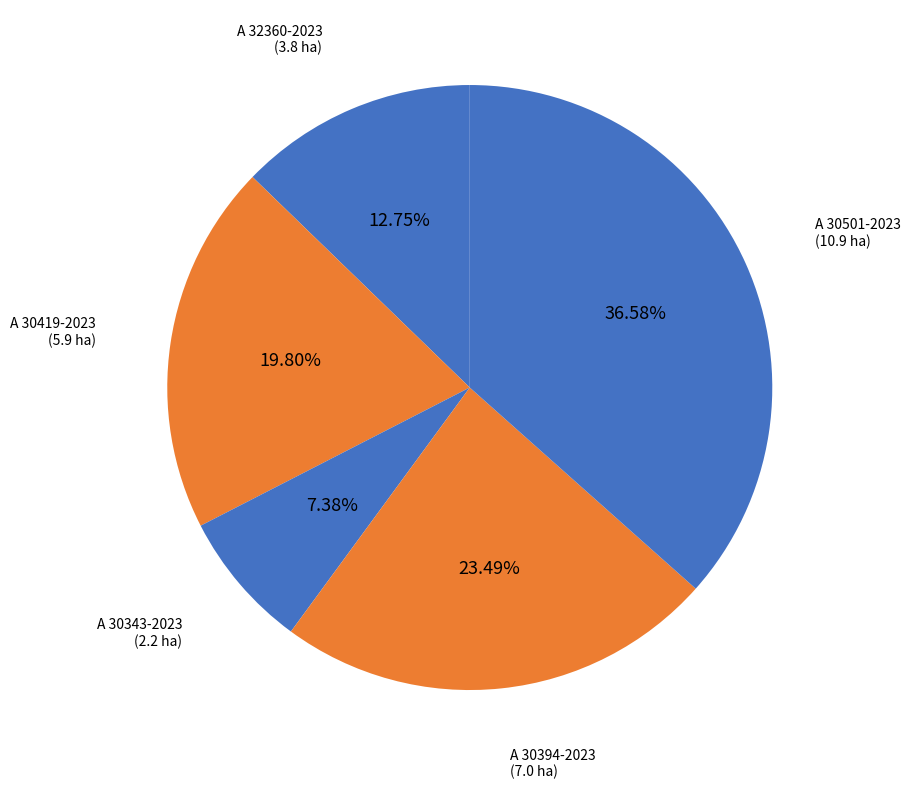

Do A 32360-2023 and A 30394-2023 together represent more than half of the pie?

No